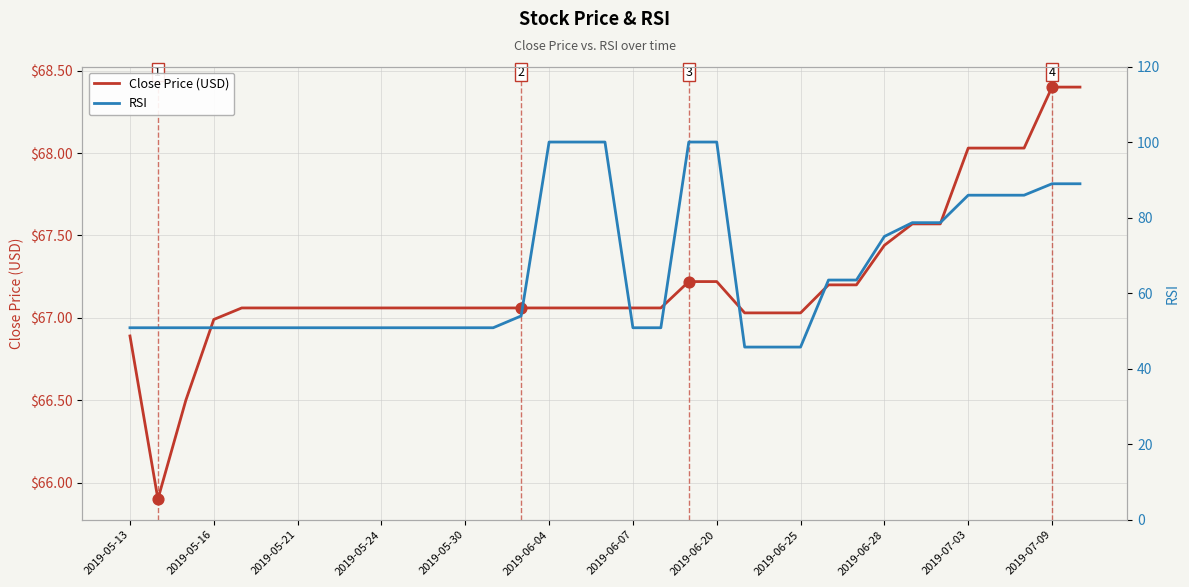

Which series contains the highest Y value?

RSI